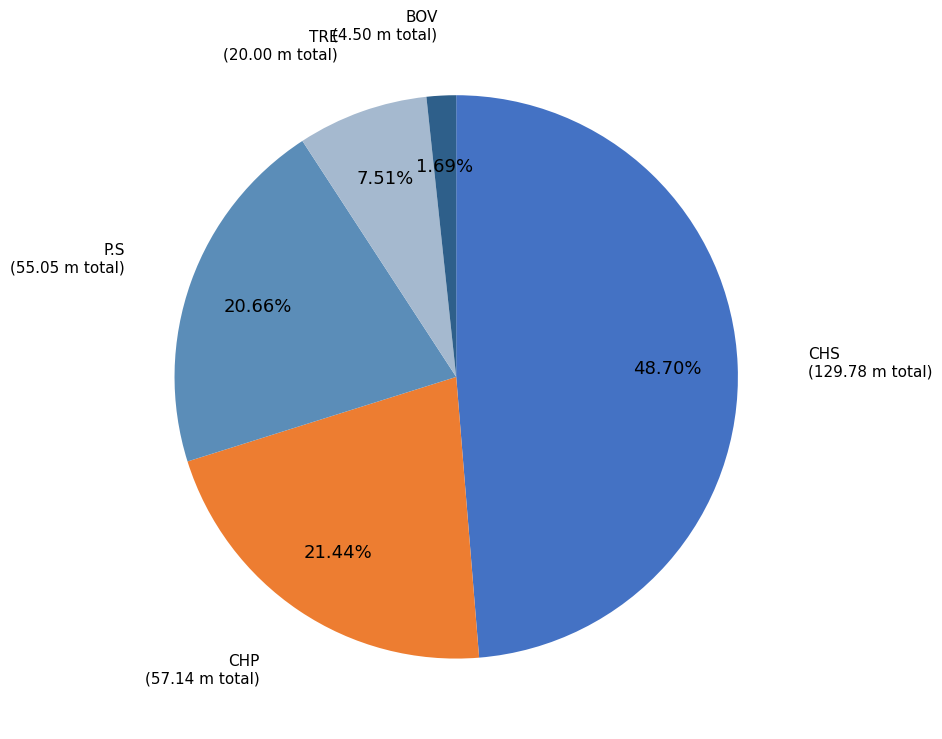

To the nearest percent, what is the combined percentage of P.S and TRE?

28%